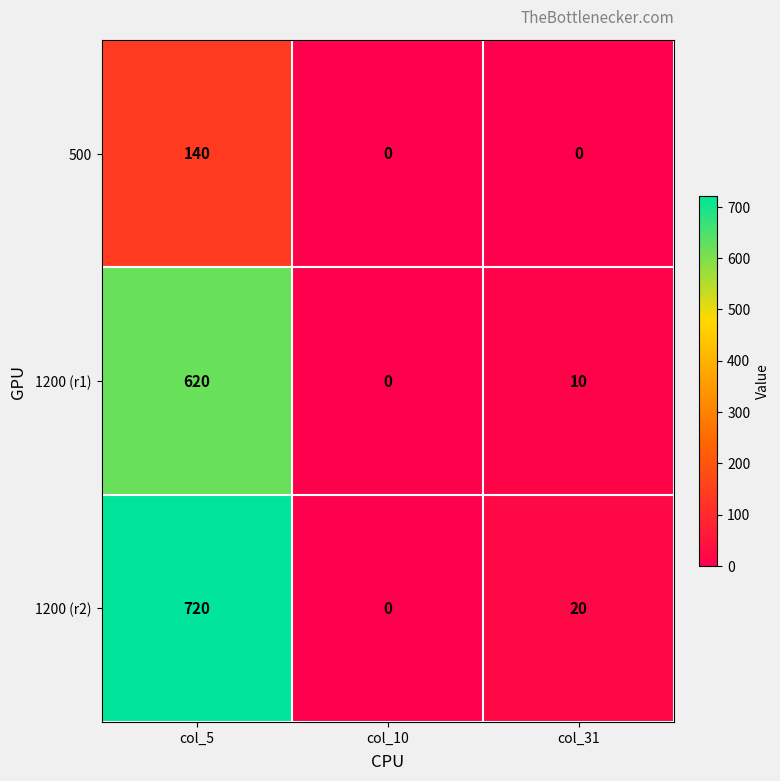

Which series has the largest total across all categories?

1200 (r2)